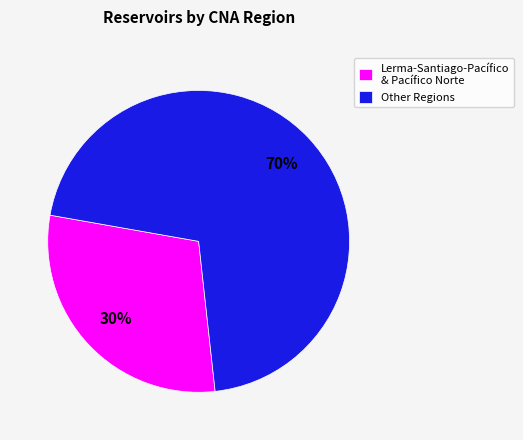

Do Other Regions and Lerma-Santiago-Pacífico & Pacífico Norte together represent more than half of the pie?

Yes